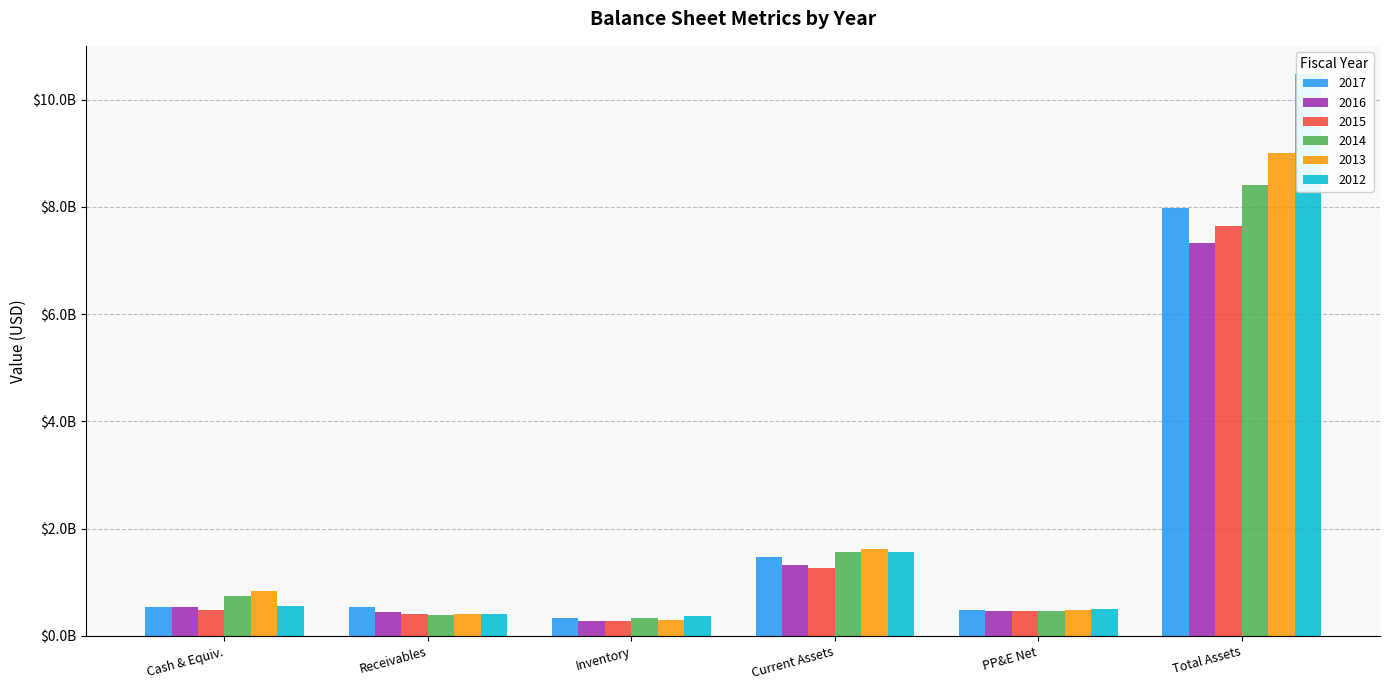

The value of 2013 at Inventory is 289400000. True or false?

True